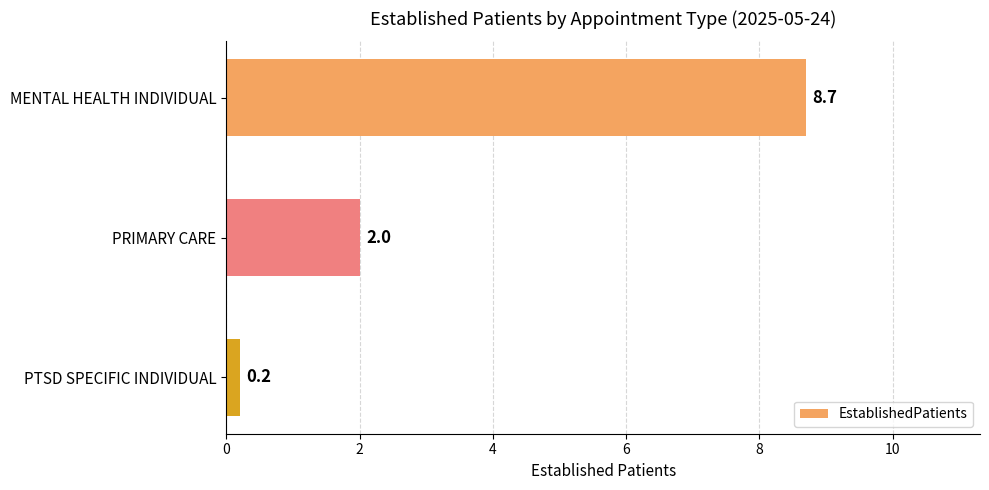

The chart shows a value of 3.3 at PRIMARY CARE. True or false?

False